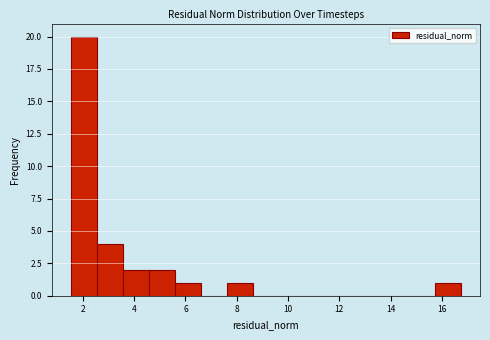

Reading left to right, transcribe this chart: for each bar, give the range it covers on the x-axis and its height. Neither the bar edges nor the heights are printed on the chart, so give them approximately, as read against the axes.

1.6 to 2.6: 20
2.6 to 3.6: 4
3.6 to 4.6: 2
4.6 to 5.6: 2
5.6 to 6.6: 1
6.6 to 7.6: 0
7.6 to 8.6: 1
8.6 to 9.6: 0
9.6 to 10.6: 0
10.6 to 11.6: 0
11.6 to 12.6: 0
12.6 to 13.6: 0
13.6 to 14.8: 0
14.8 to 15.8: 0
15.8 to 16.8: 1